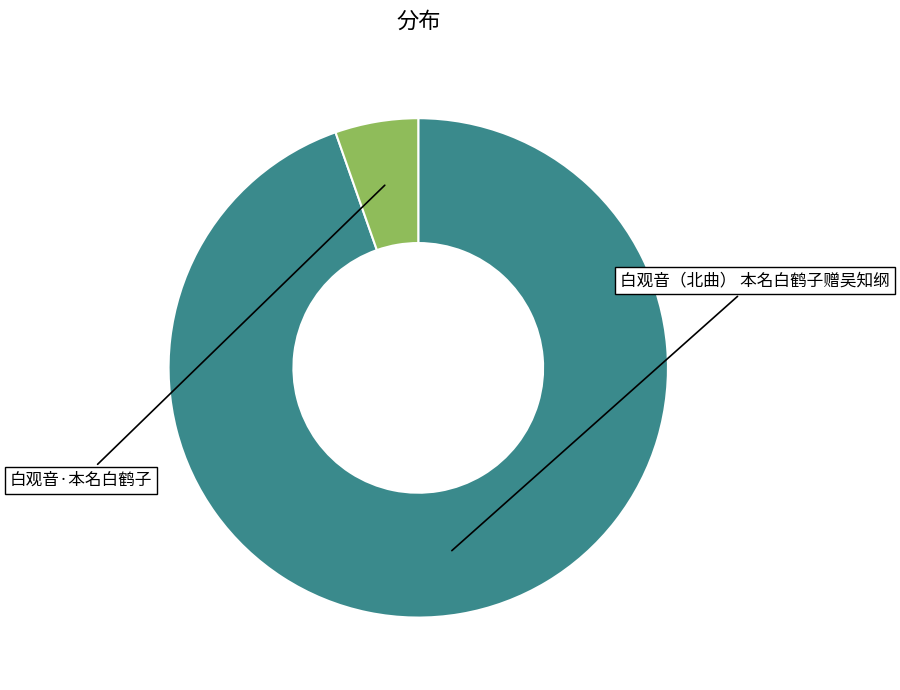

What is the change in value from 白观音（北曲） 本名白鹤子赠吴知纲 to 白观音·本名白鹤子?

-1132995